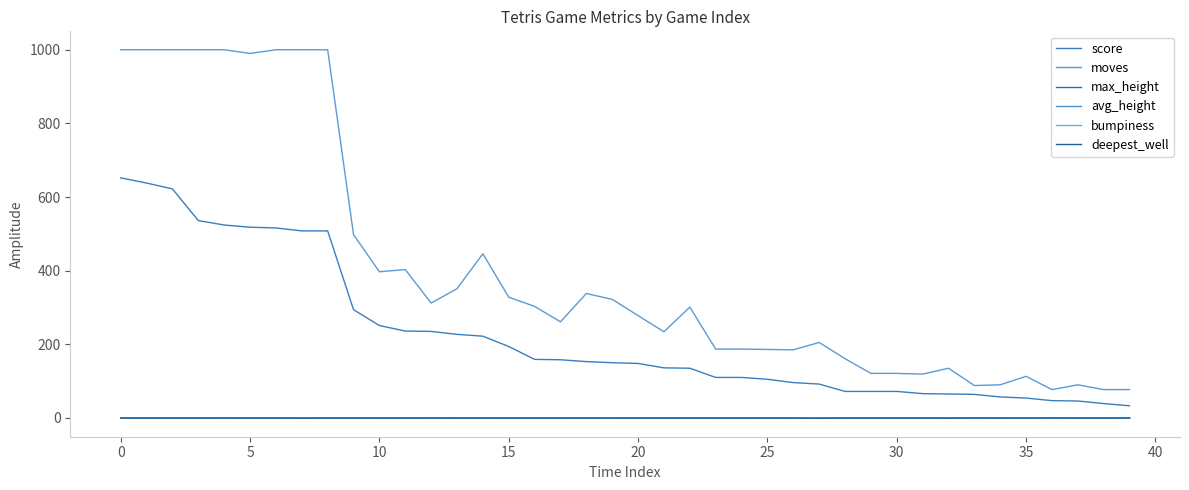

True or false: bumpiness and score cross at least once.

False